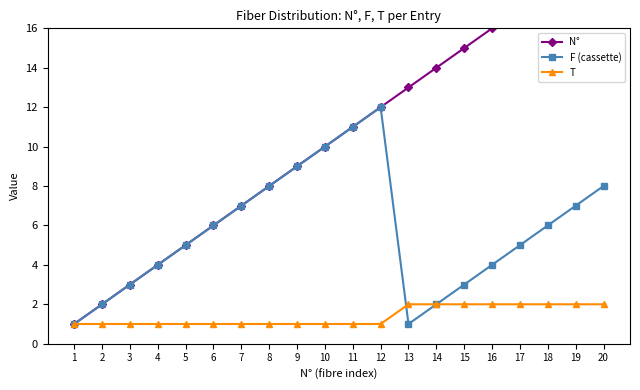

Which series has the largest range (max minus min)?

N°